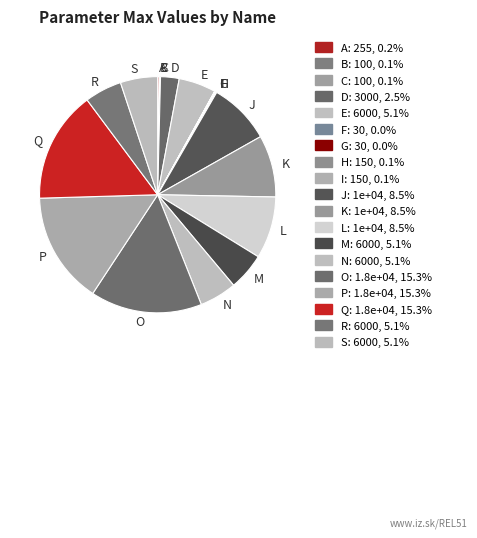

Does J represent more than half of the total?

No